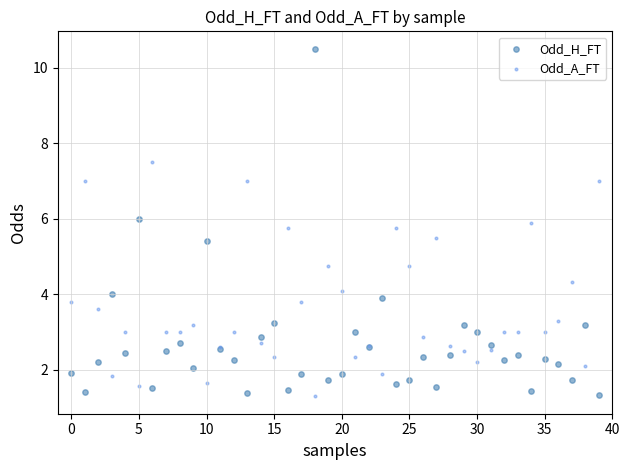

What are all the series names shown in the legend?

Odd_H_FT, Odd_A_FT